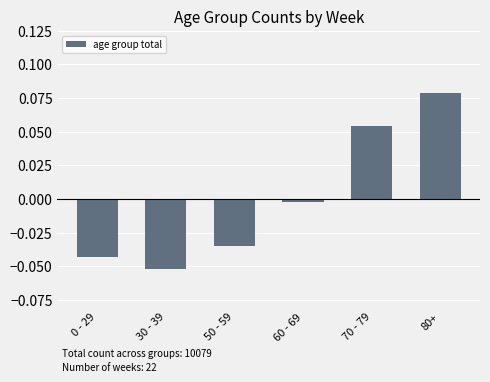

At which label is the value closest to 0?

60 - 69